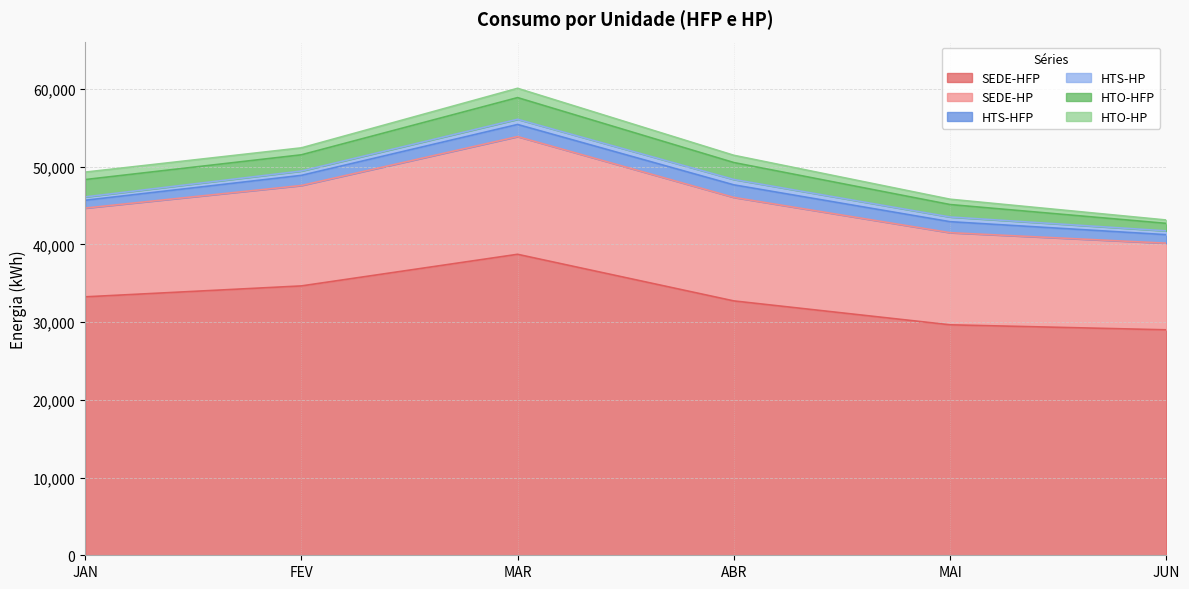

What is the total value across all series at FEV?

52429.3